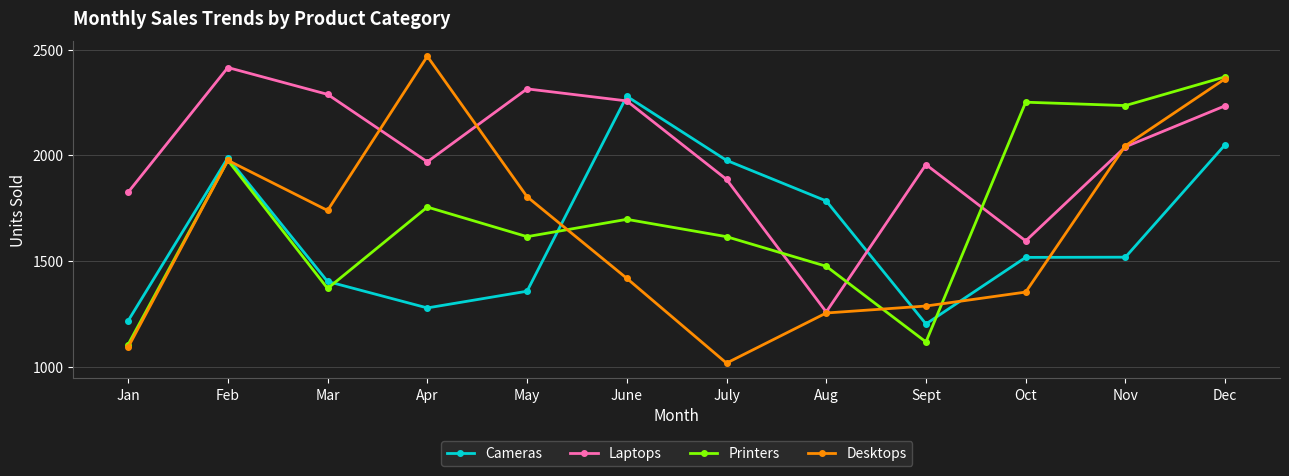

What is the difference between the maximum and second lowest values in the Desktops series?

1376